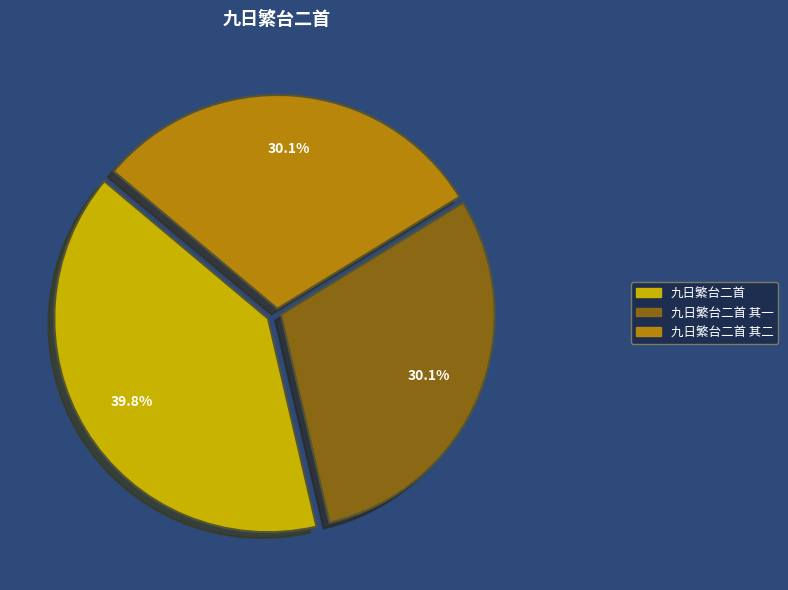

To the nearest percent, what percentage of the pie is 九日繁台二首 其一?

30%